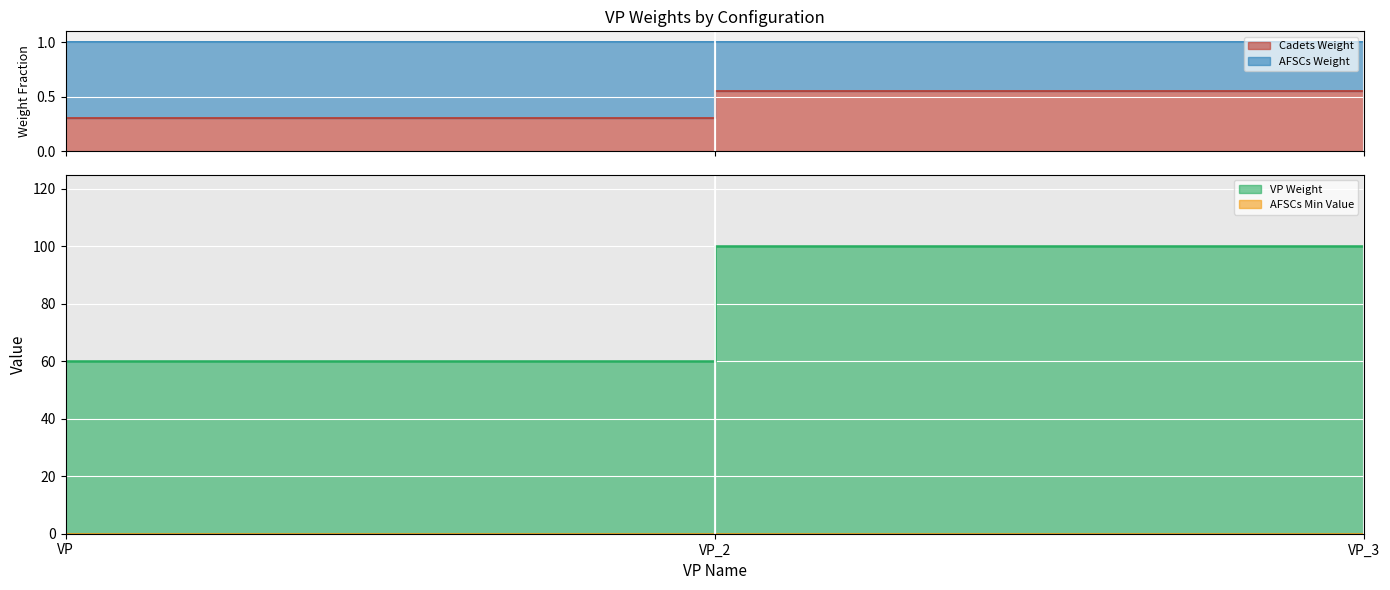

How many categories are shown in the chart?

3